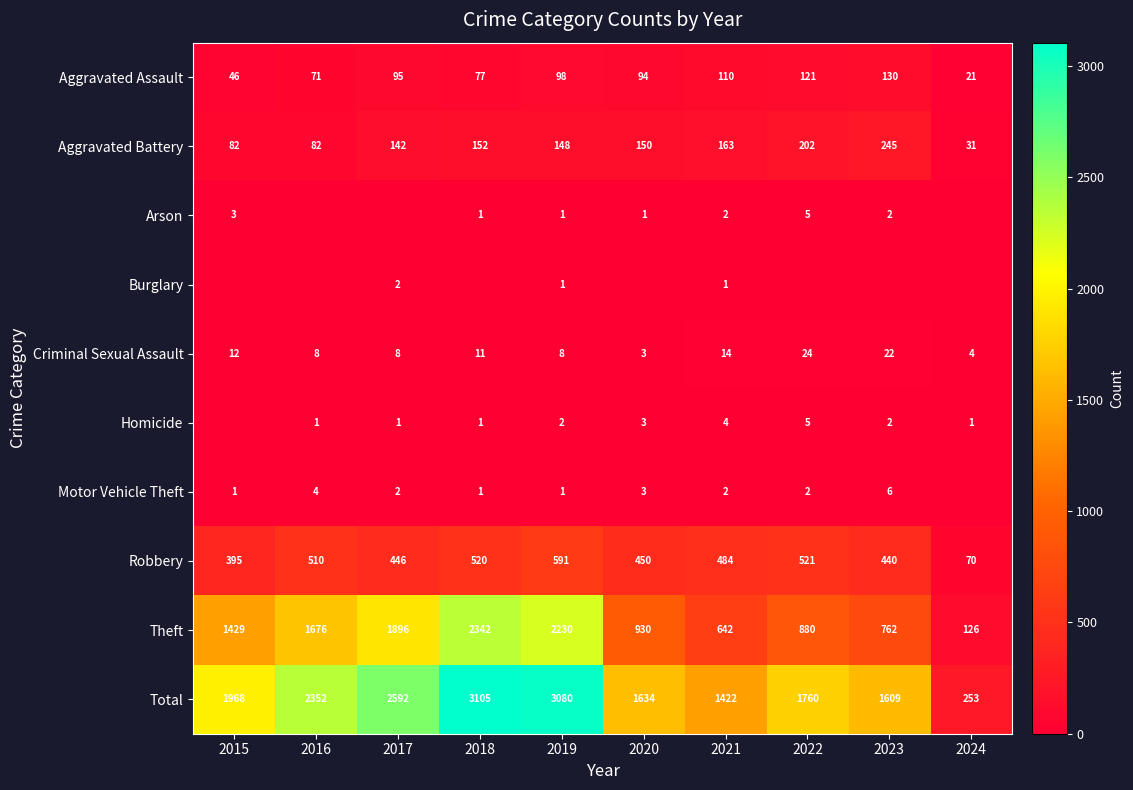

Is it true that Homicide equals 1 at 2023?

False